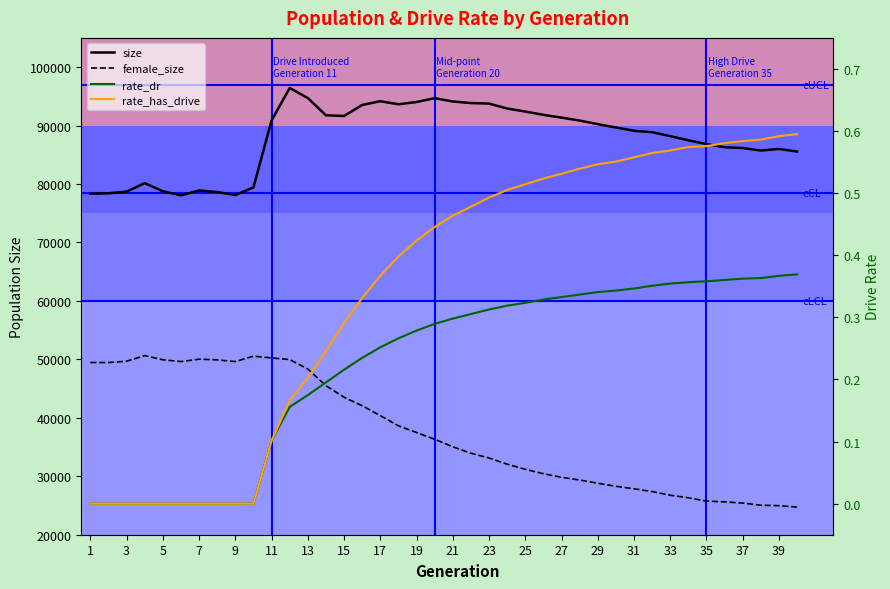

The rate_has_drive series shows 0.6 at 35. True or false?

True